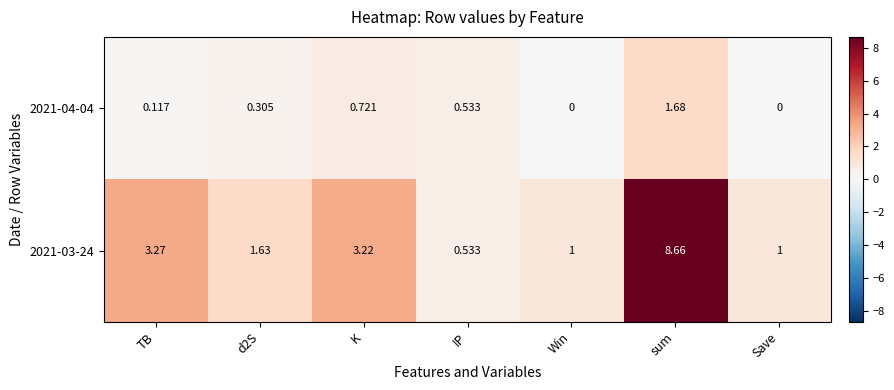

Count the number of data series in this chart.

2